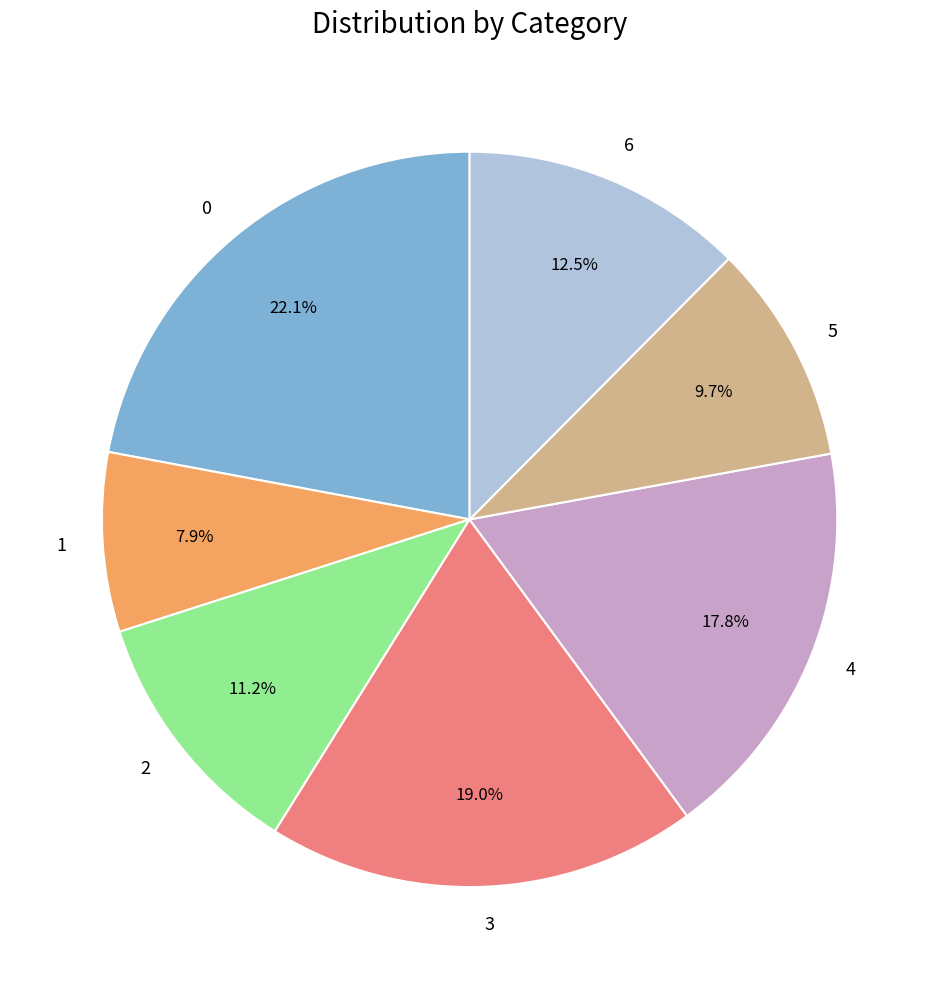

What percentage is the 0 slice, to the nearest percent?

22%